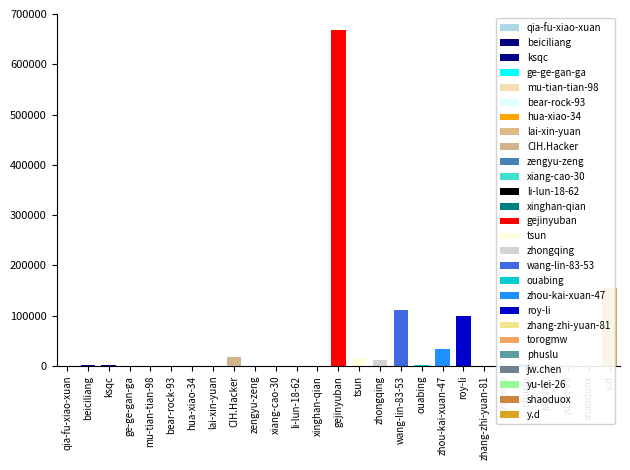

True or false: the data shows 615 at shaoduox.

True